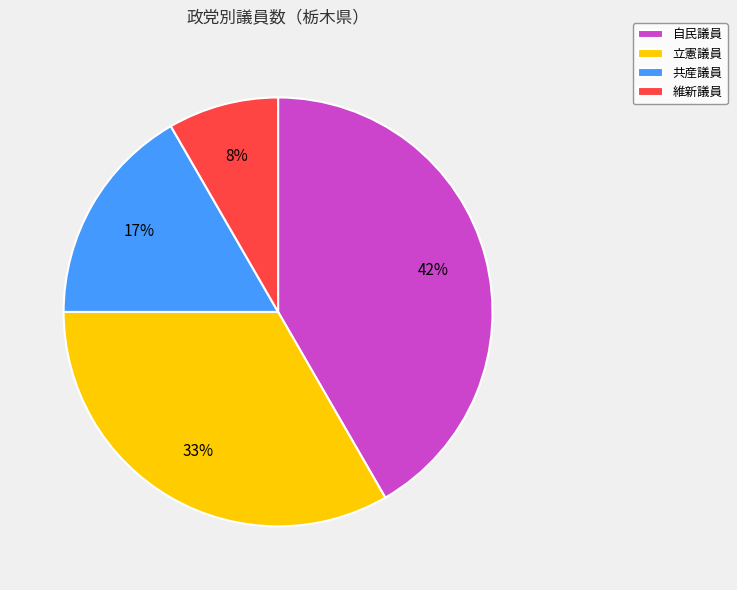

Is the sum of 立憲議員 and 自民議員 greater than half?

Yes